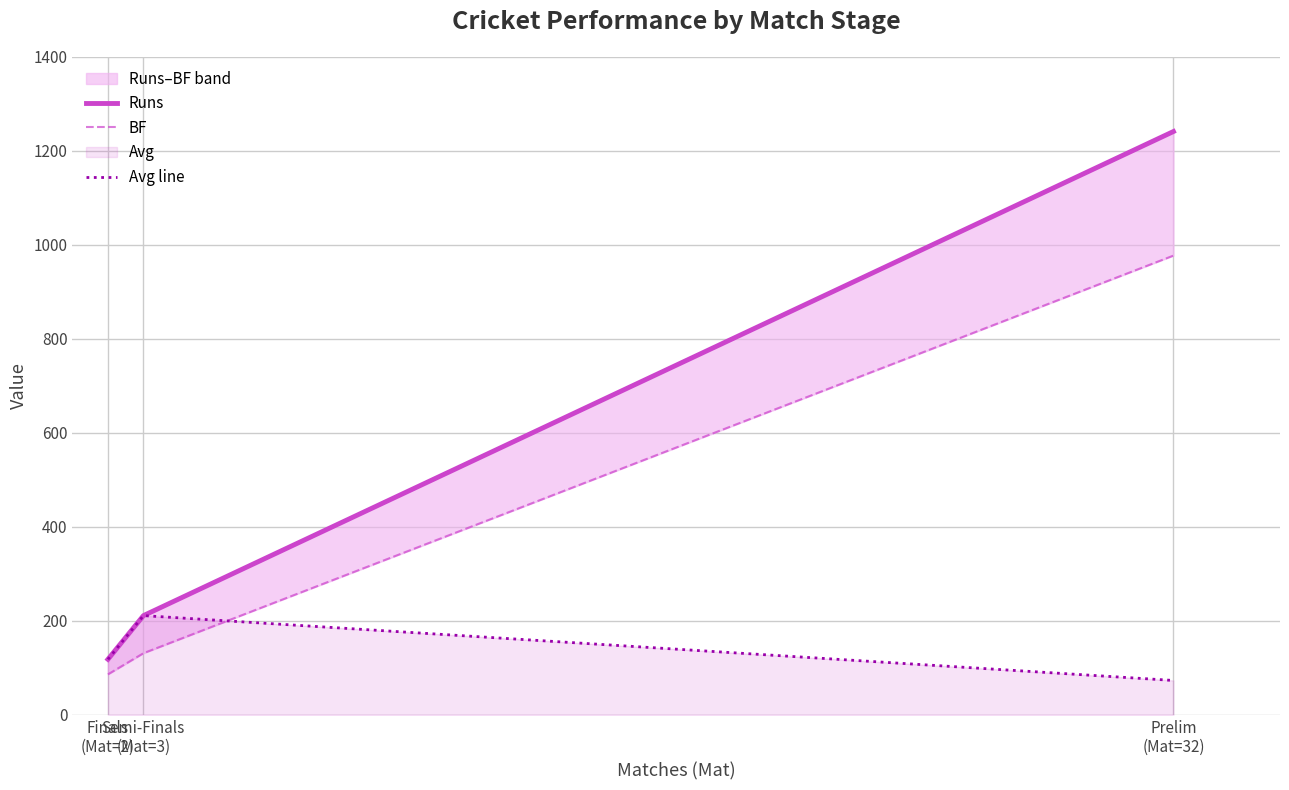

What is the label of the 2nd point from the left?

Semi-Finals
(Mat=3)